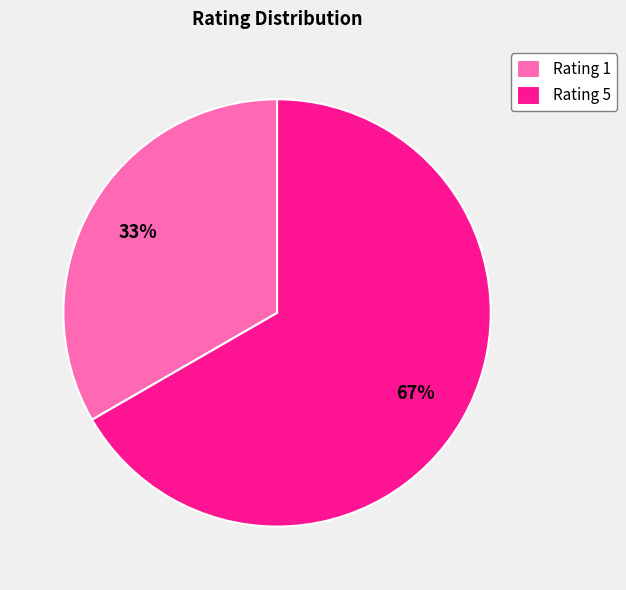

Count the number of slices in the pie.

2